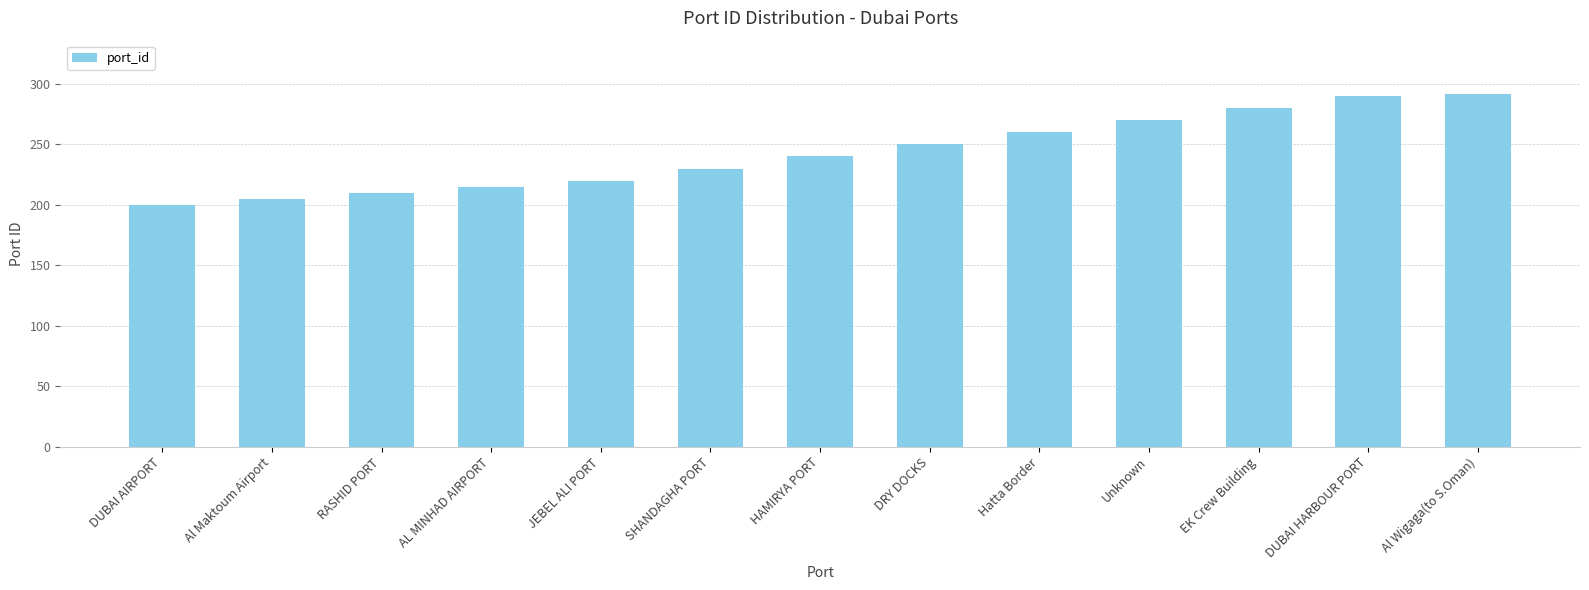

Reading left to right, transcribe all the data shown in this chart.

200	205	210	215	220	230	240	250	260	270	280	290	292